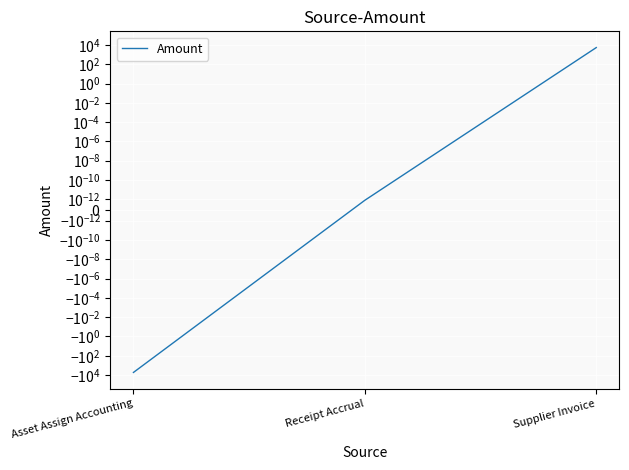

List the labels in order of value, largest first.

Supplier Invoice, Receipt Accrual, Asset Assign Accounting